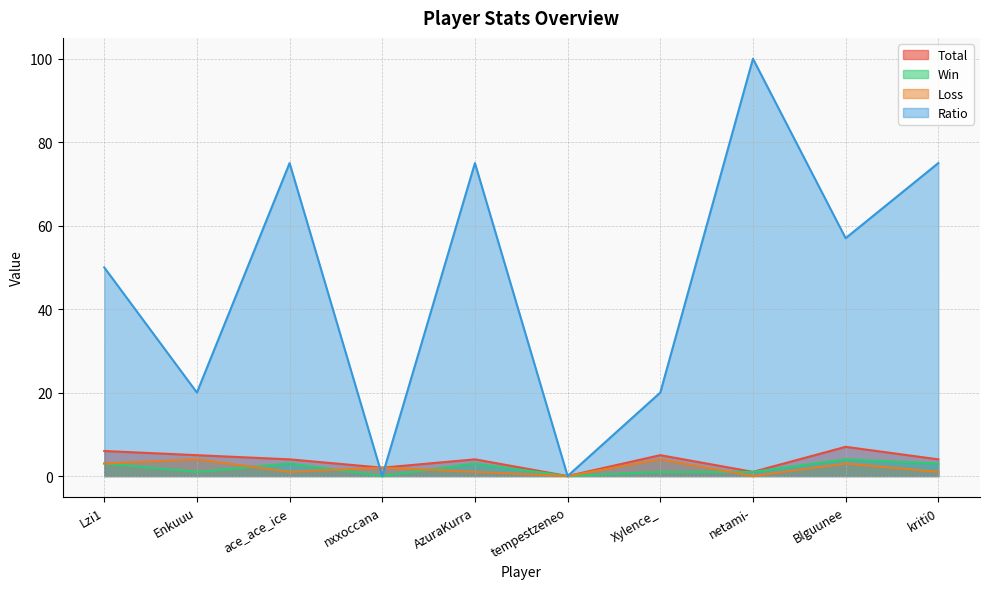

What is the difference between the maximum and minimum values in the Total series?

7